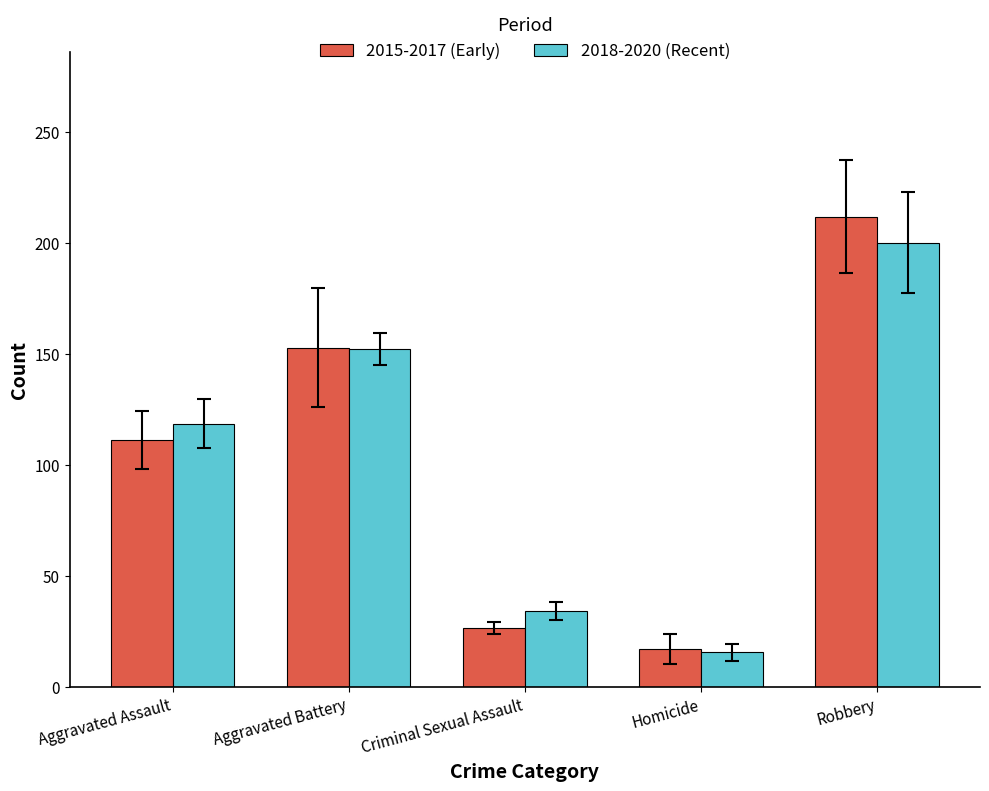

At which label does 2015-2017 (Early) reach its peak?

Robbery